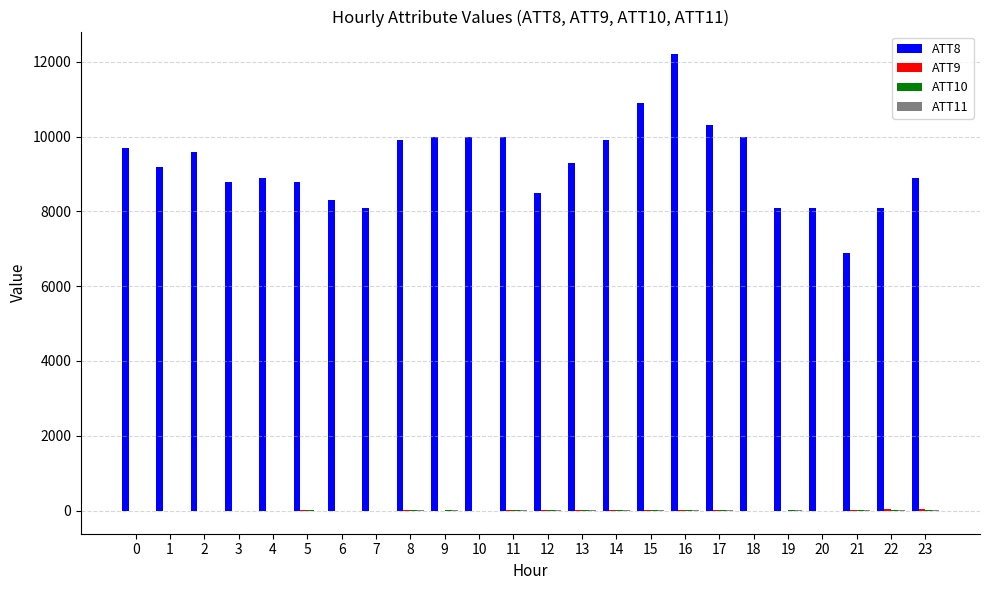

Which series has the largest total across all categories?

ATT8